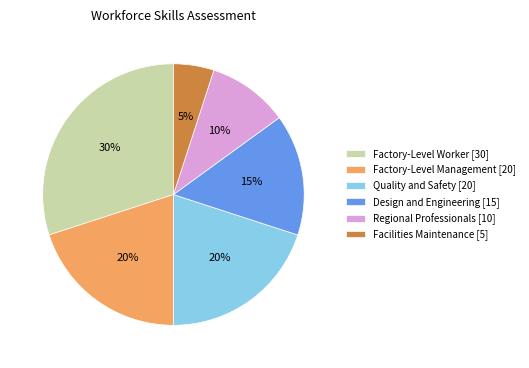

Is Design and Engineering the majority of the pie?

No